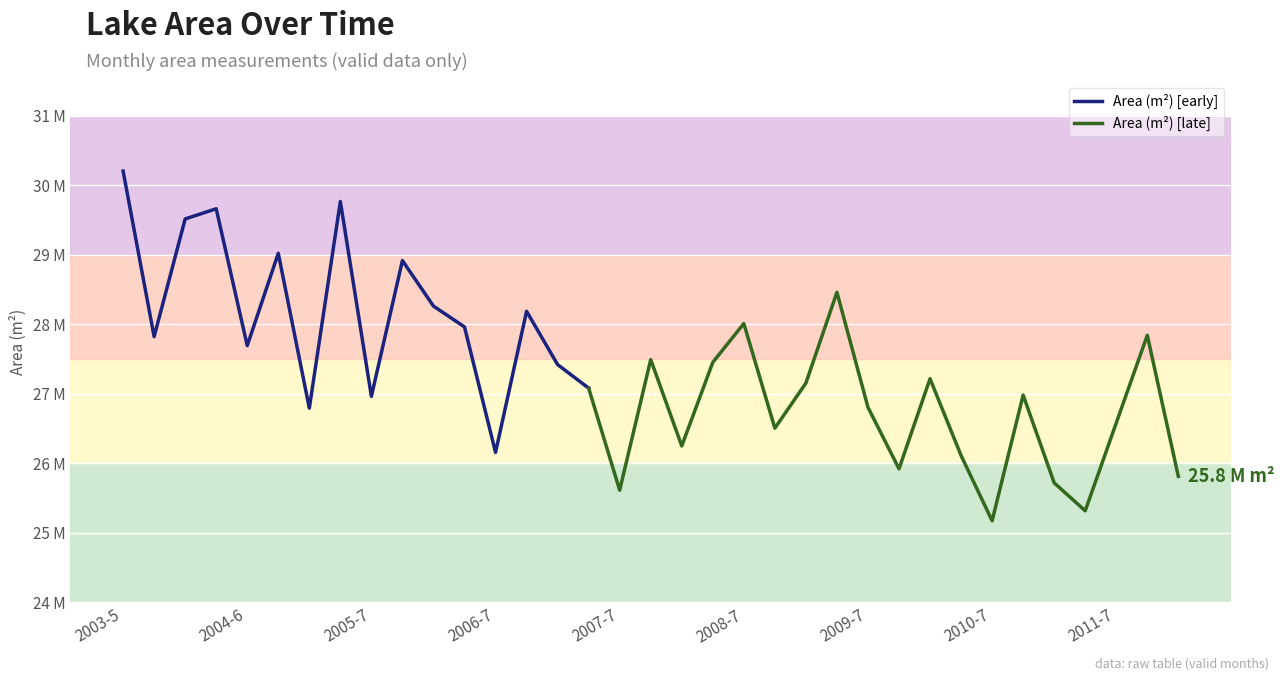

Rank the categories by value from lowest to highest.

2010-7, 2011-6, 2007-7, 2011-5, 2012-5, 2009-8, 2010-6, 2006-7, 2008-5, 2008-8, 2011-7, 2004-8, 2009-7, 2005-7, 2010-8, 2007-6, 2009-5, 2010-5, 2007-5, 2008-6, 2007-8, 2004-6, 2003-7, 2011-8, 2006-6, 2008-7, 2006-8, 2006-5, 2009-6, 2005-8, 2004-7, 2003-8, 2004-5, 2005-6, 2003-5